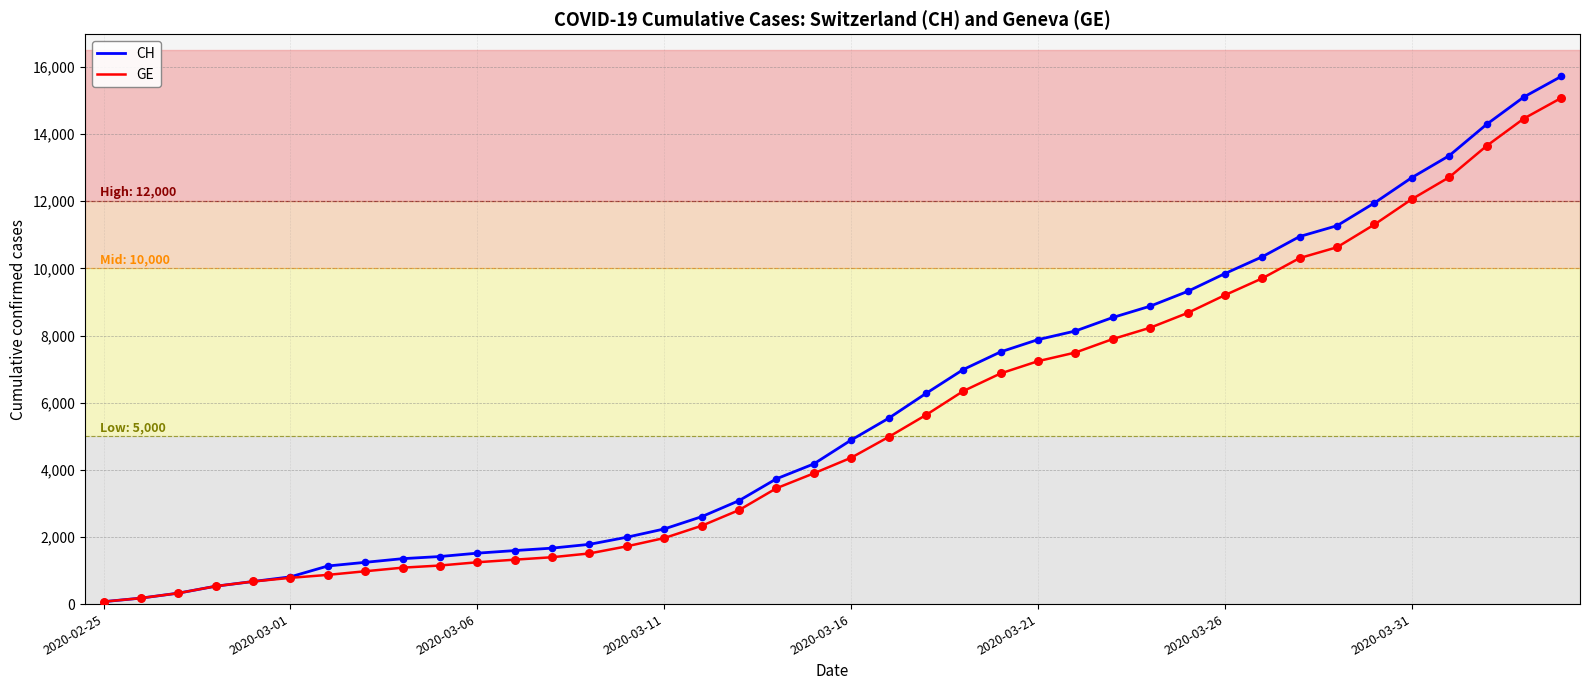

What is the highest value of the CH series?

15719